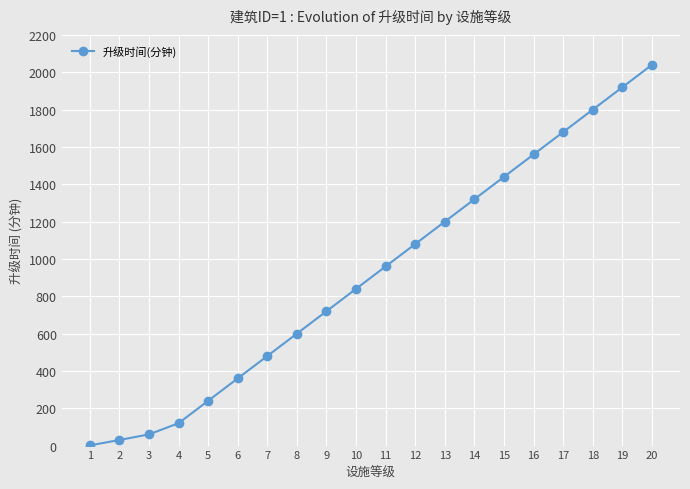

How many data points are less than 960?

10